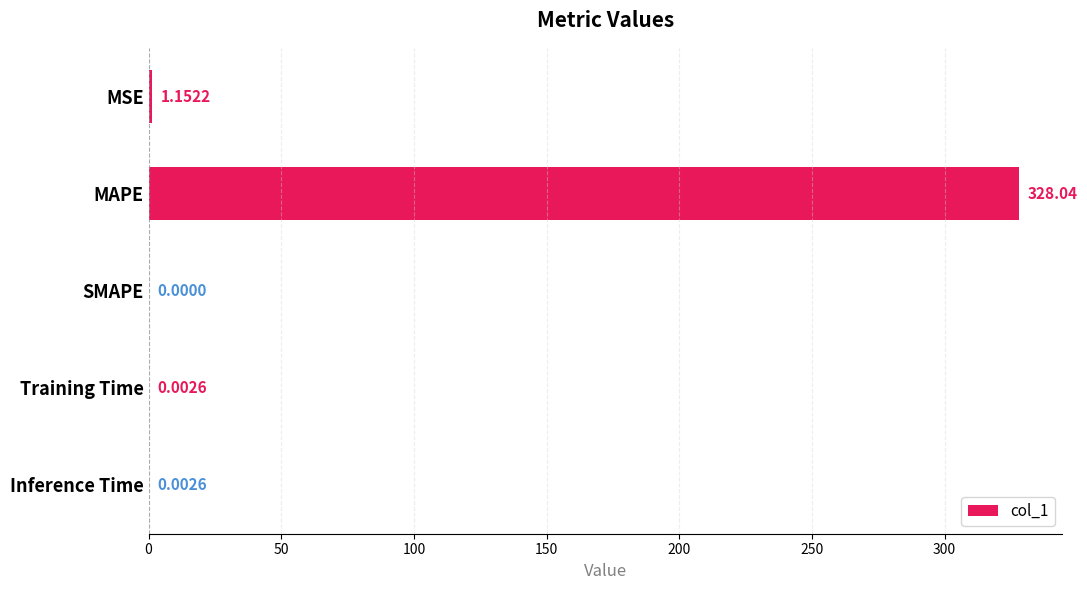

Which category has the highest value across all series?

MAPE